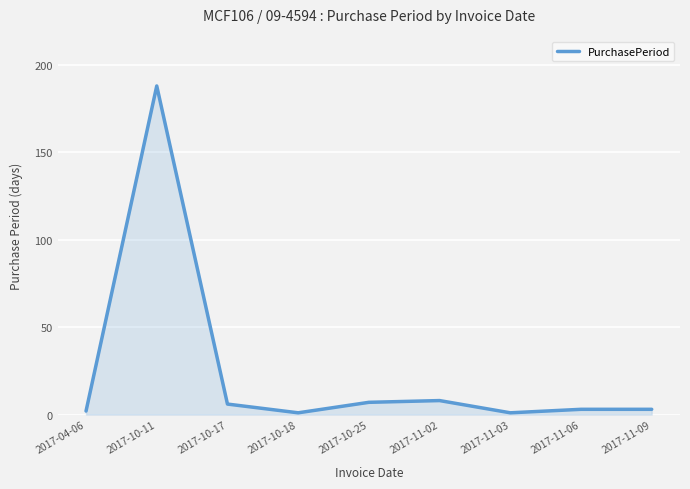

Where is the first local maximum?

2017-10-11